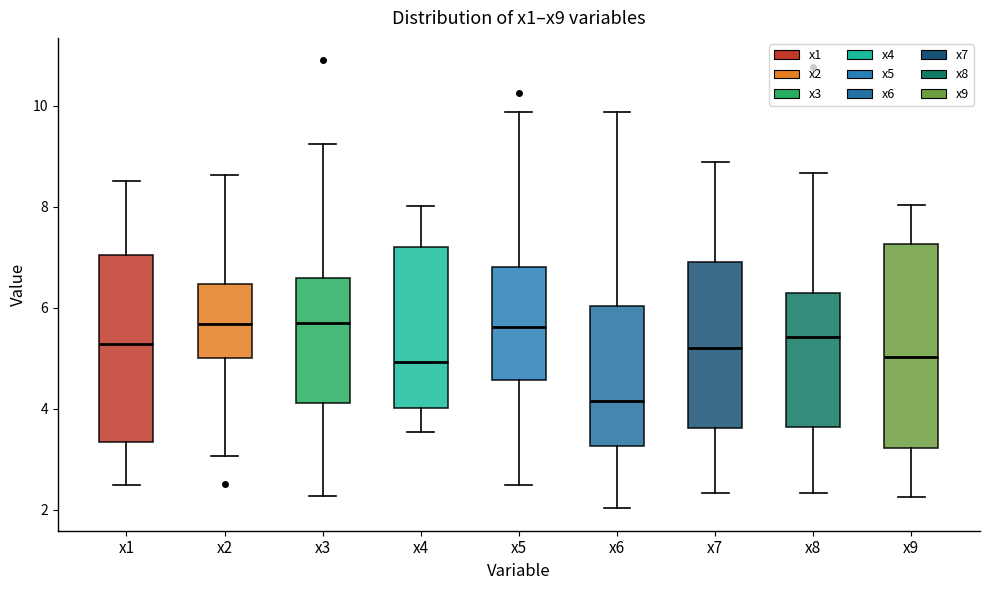

Comparing the boxes themselves (not the whiskers), which one is the tallest?

x9